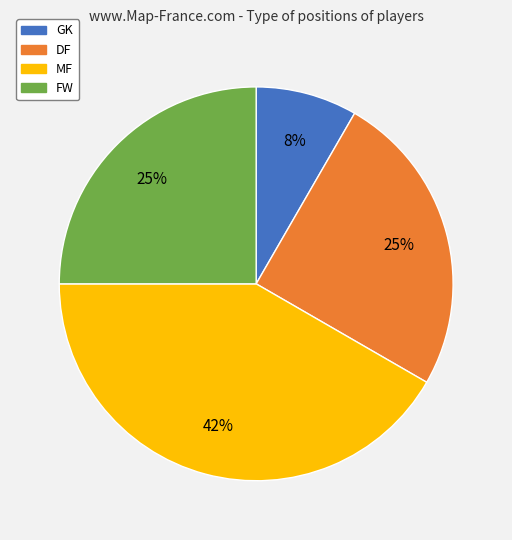

Which category has the biggest portion of the pie?

MF